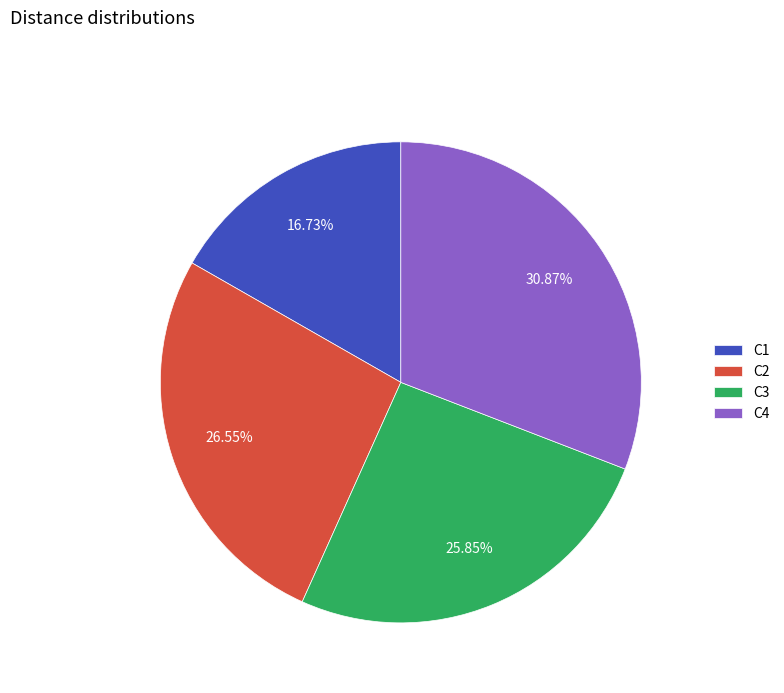

How many slices are in this pie chart?

4